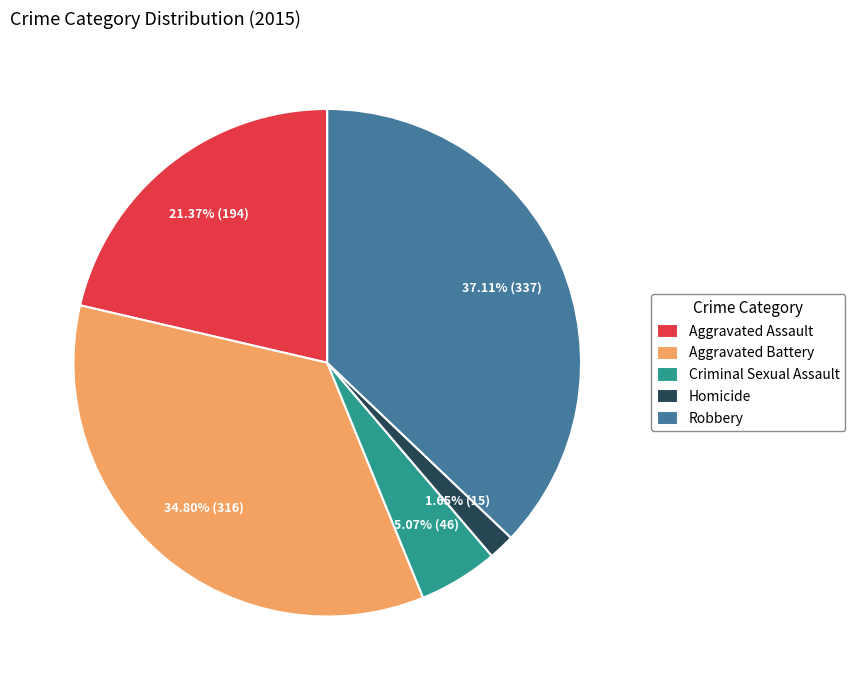

How many segments does this pie chart have?

5